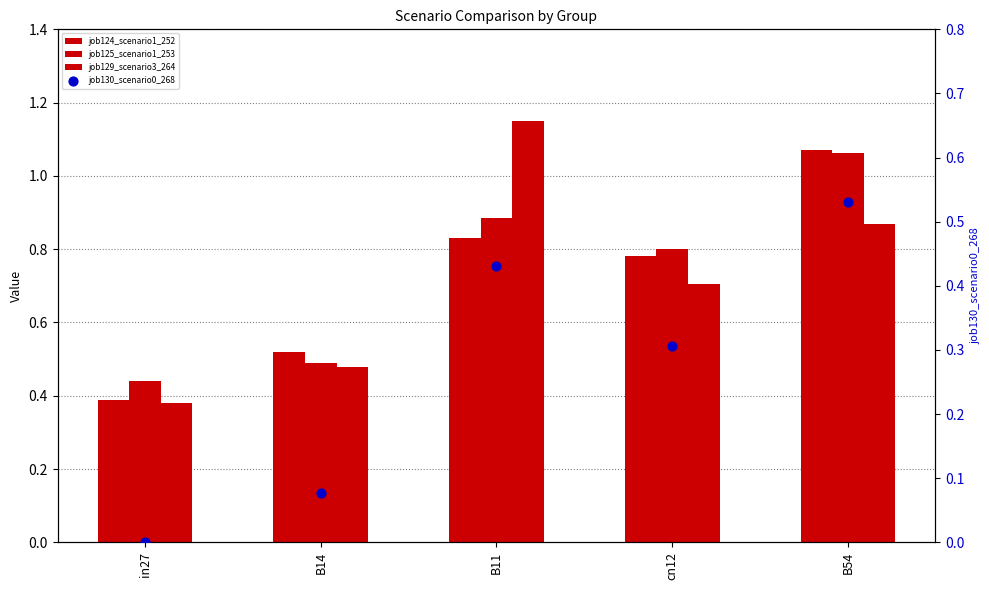

What are all the series names shown in the legend?

job124_scenario1_252, job125_scenario1_253, job129_scenario3_264, job130_scenario0_268